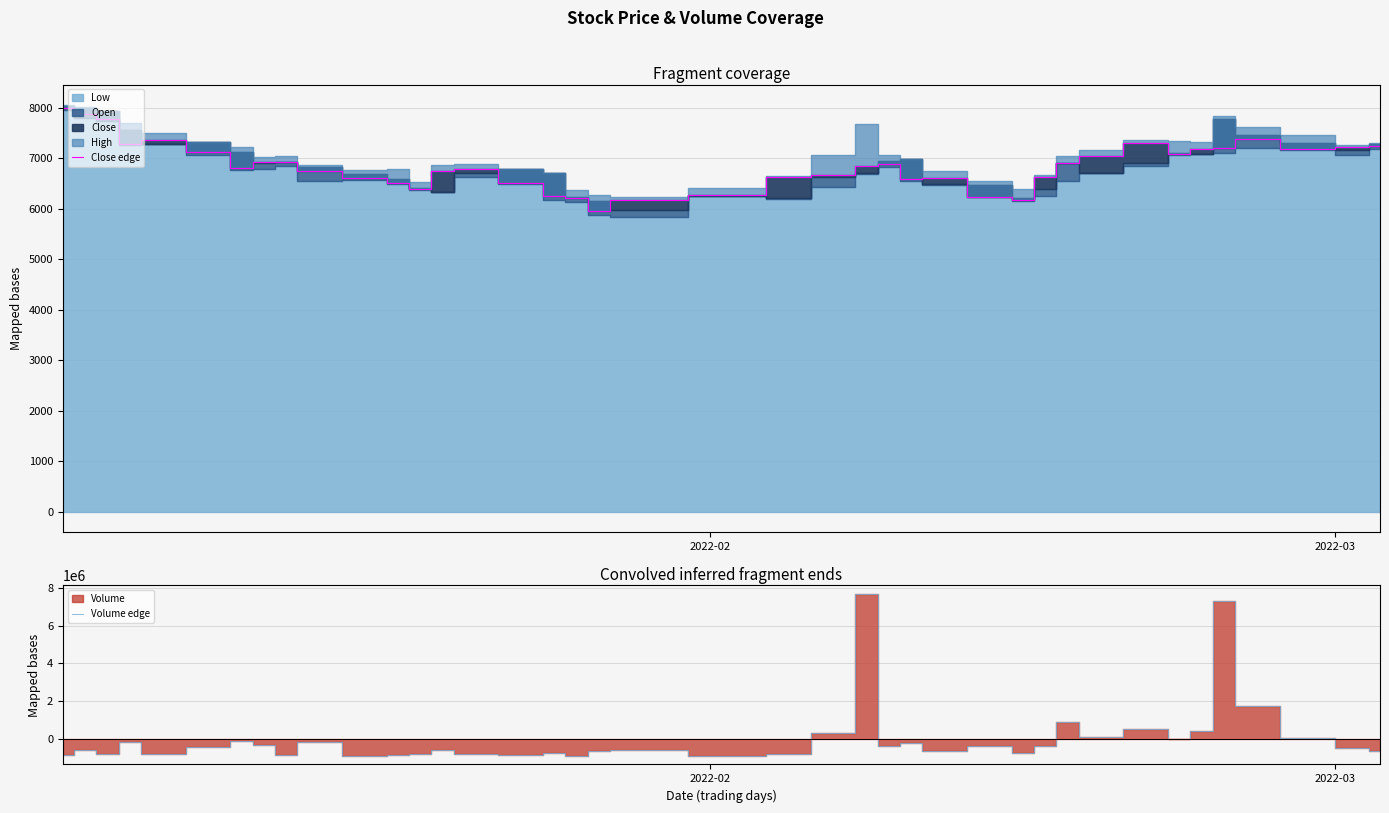

What is the lowest value of the Close edge series?

5960